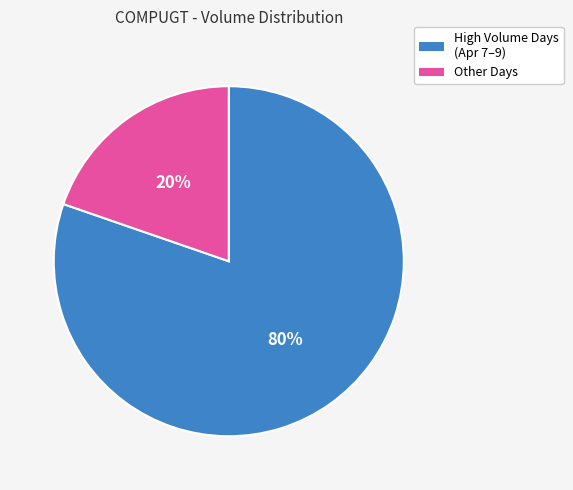

To the nearest percent, what is the average slice percentage?

50%